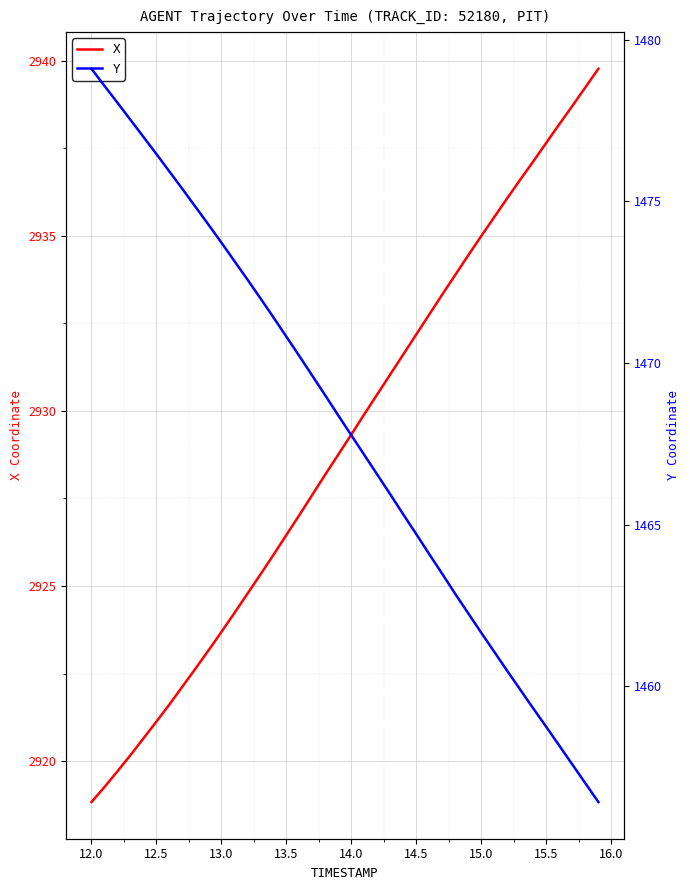

Which series has the largest total across all categories?

X